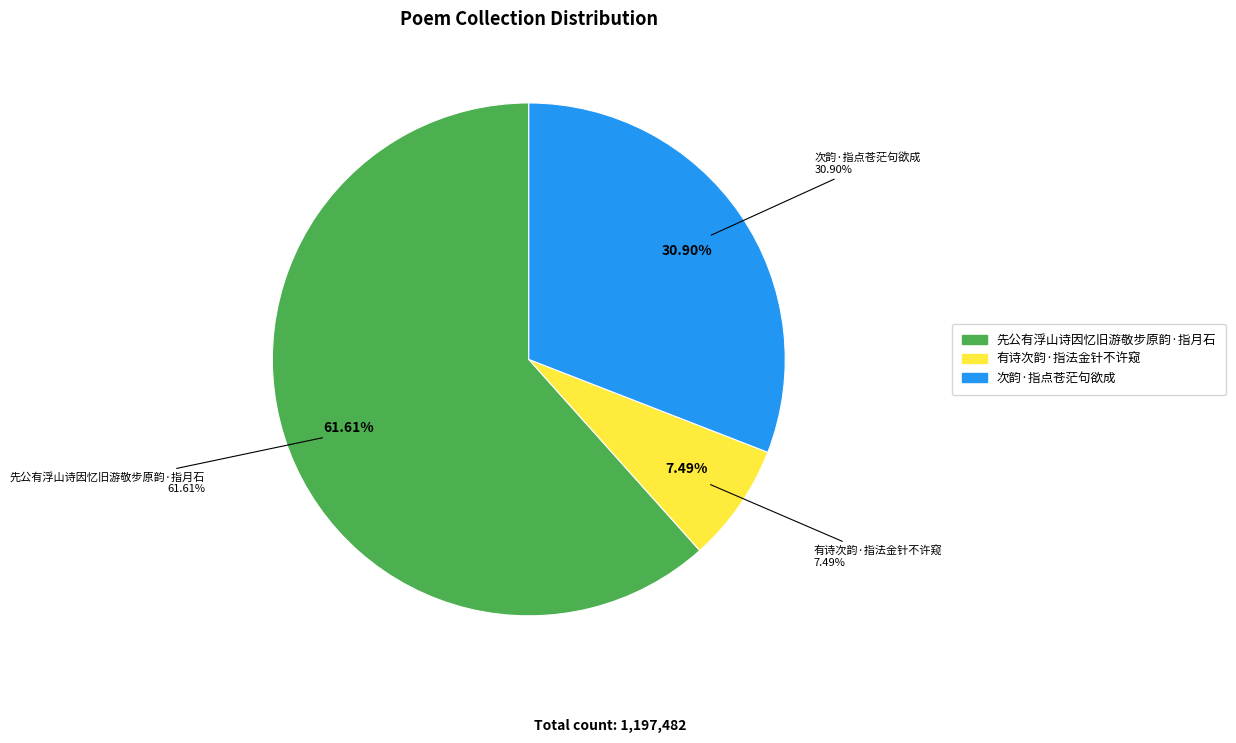

Which category has the smallest portion of the pie?

有诗次韵·指法金针不许窥